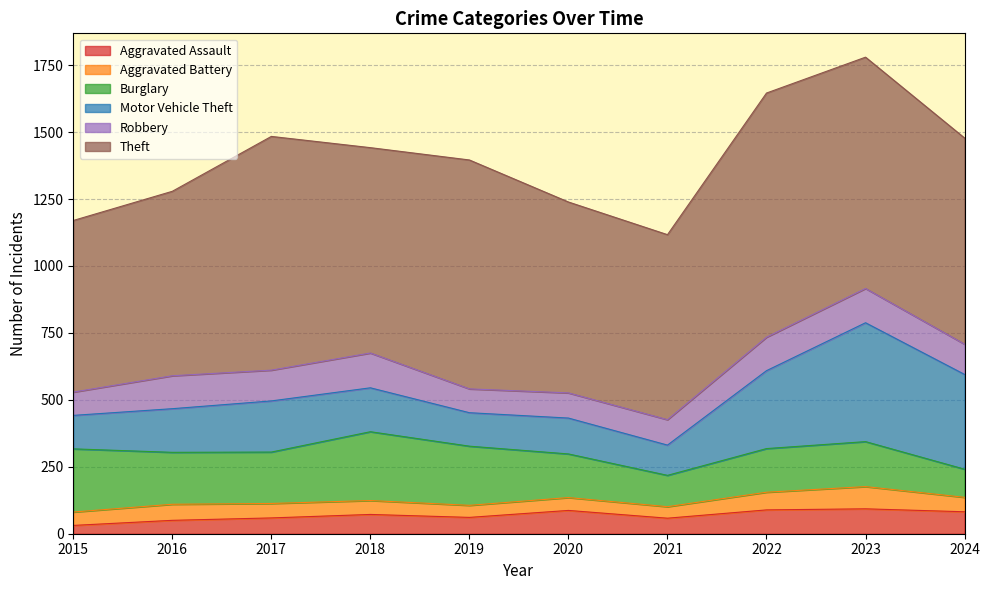

Is it true that Burglary equals 163 at 2020?

True